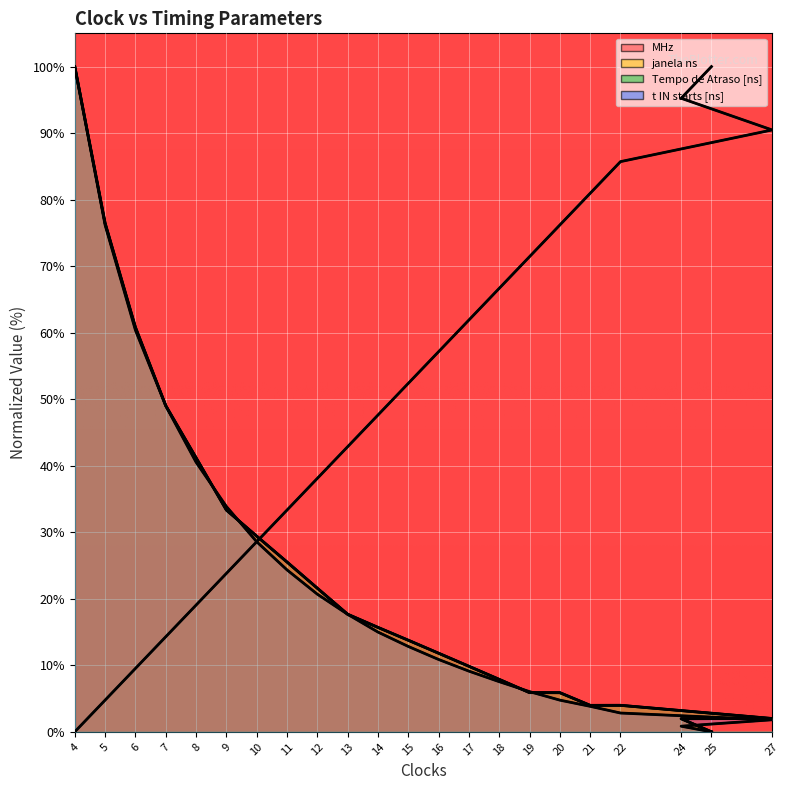

Between which two adjacent categories do t IN starts [ns] and janela ns first intersect?

8 and 9